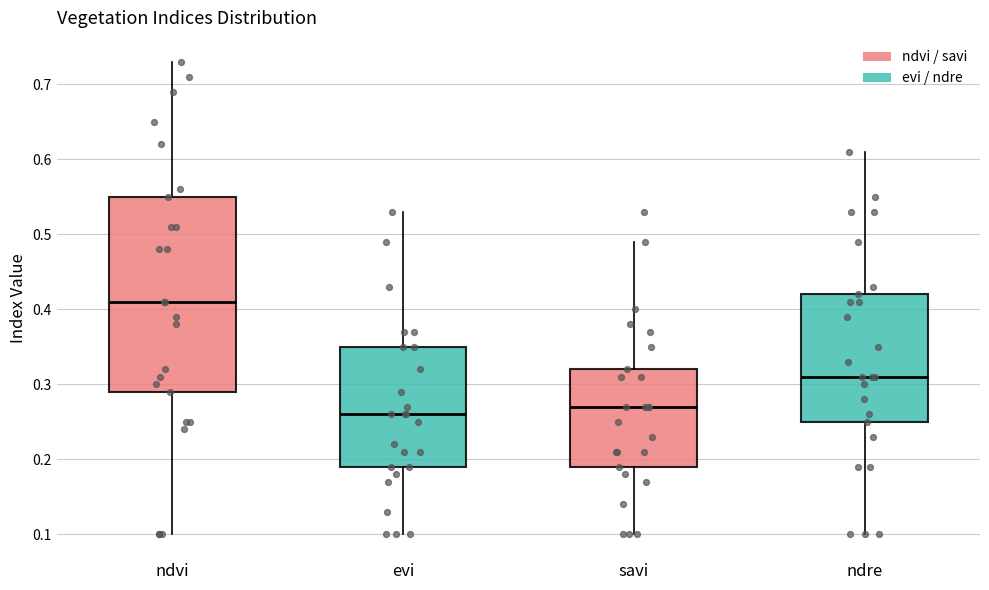

Reading left to right, transcribe this box plot: for each box, give where its median line is, the range the box spans, and where its two whiskers end, as read against the y-axis. The values are not printed on the chart, so give them approximately, as read against the axis.

ndvi: median 0.41, box 0.29 to 0.55, whiskers 0.10 to 0.73
evi: median 0.26, box 0.19 to 0.35, whiskers 0.10 to 0.53
savi: median 0.27, box 0.19 to 0.32, whiskers 0.10 to 0.49
ndre: median 0.31, box 0.25 to 0.42, whiskers 0.10 to 0.61